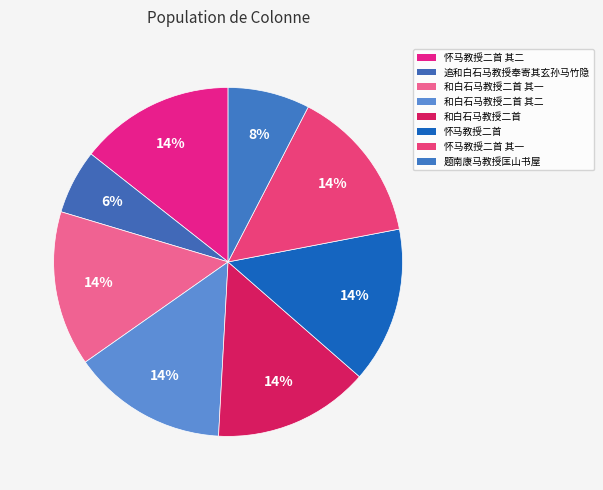

How many slices are in this pie chart?

8